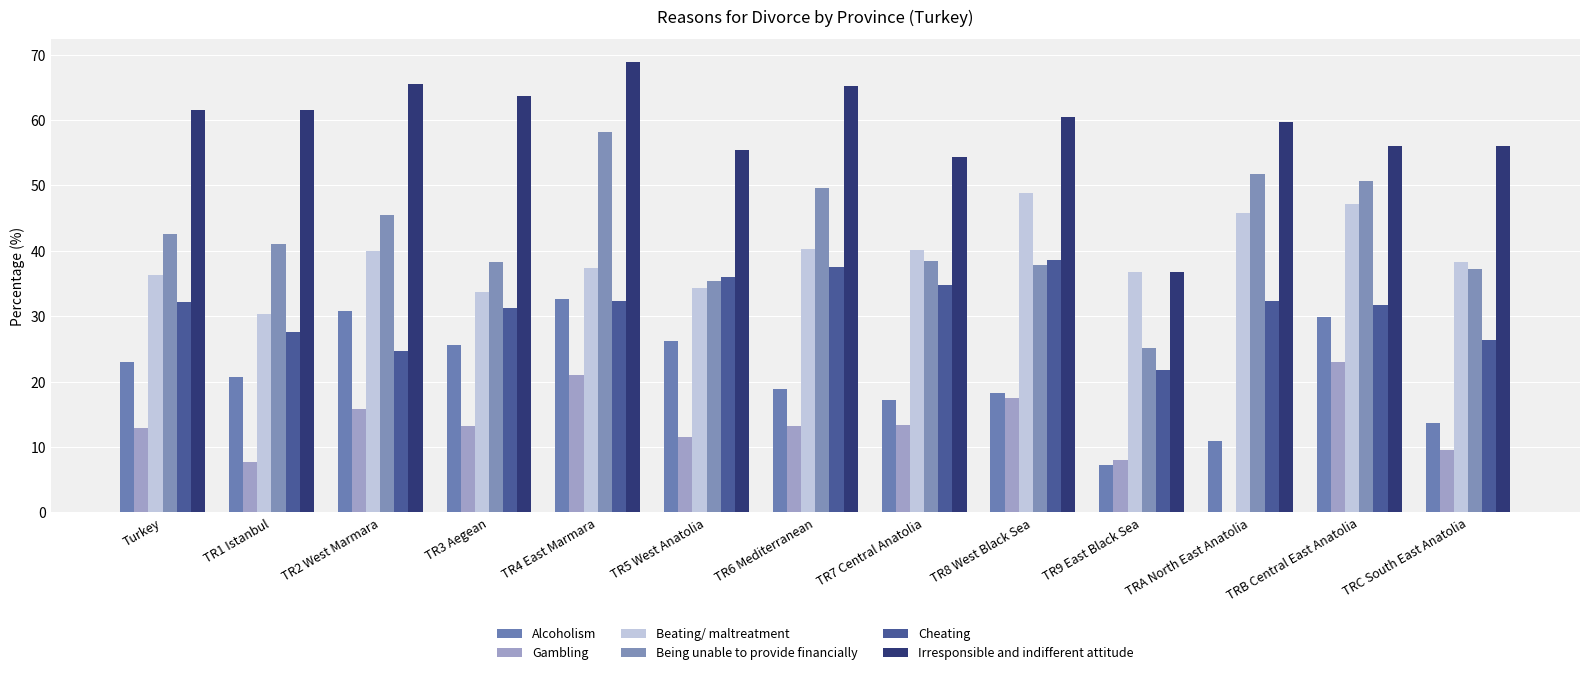

What is the value of the Being unable to provide financially bar at the 3rd from the left?

45.5